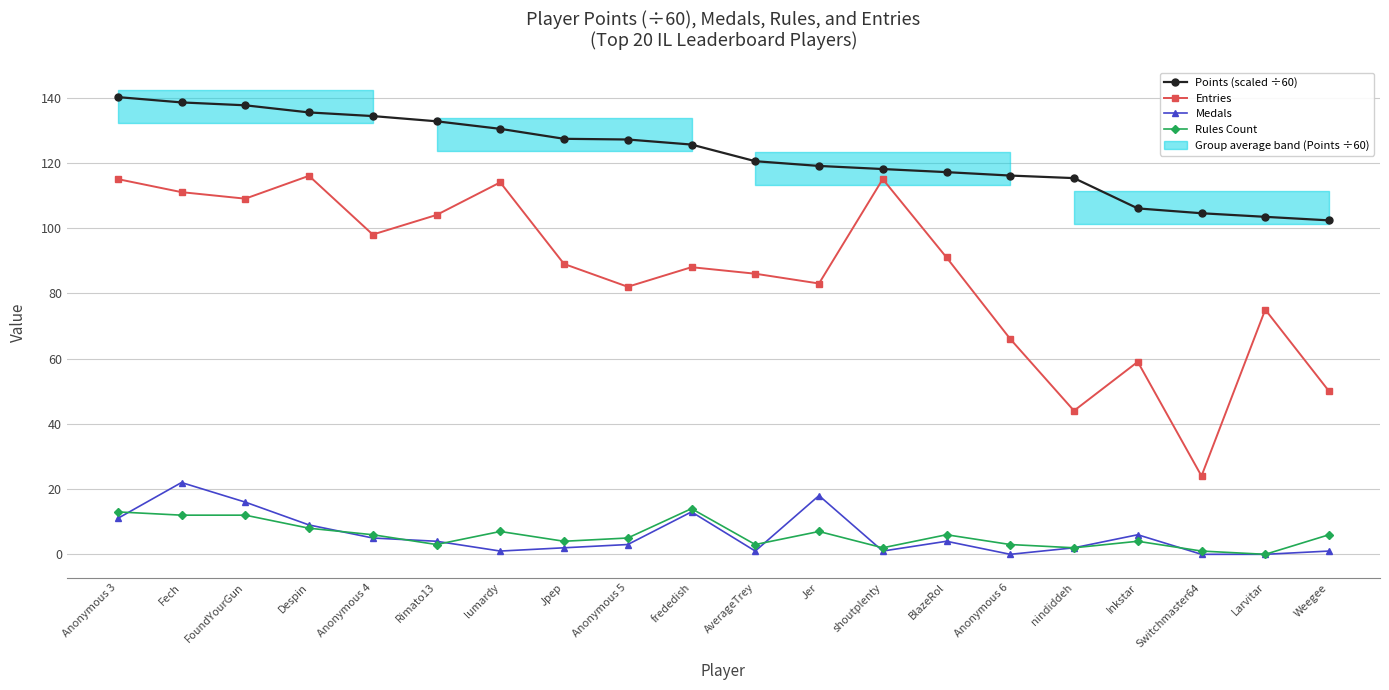

Is it true that Entries equals 14.6 at Switchmaster64?

False